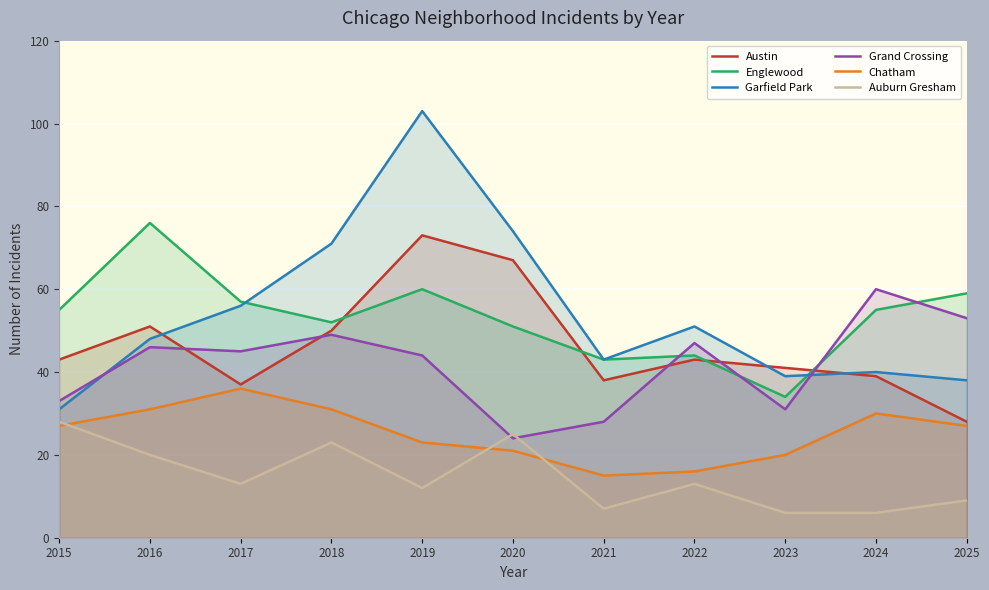

The Auburn Gresham series shows 6 at 2023. True or false?

True